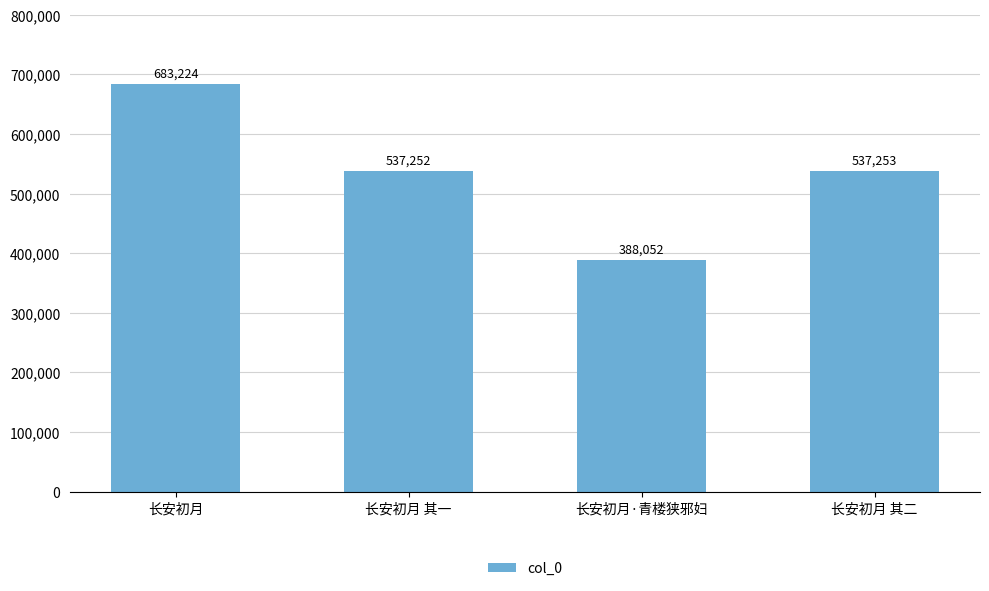

Count the number of categories in the chart.

4